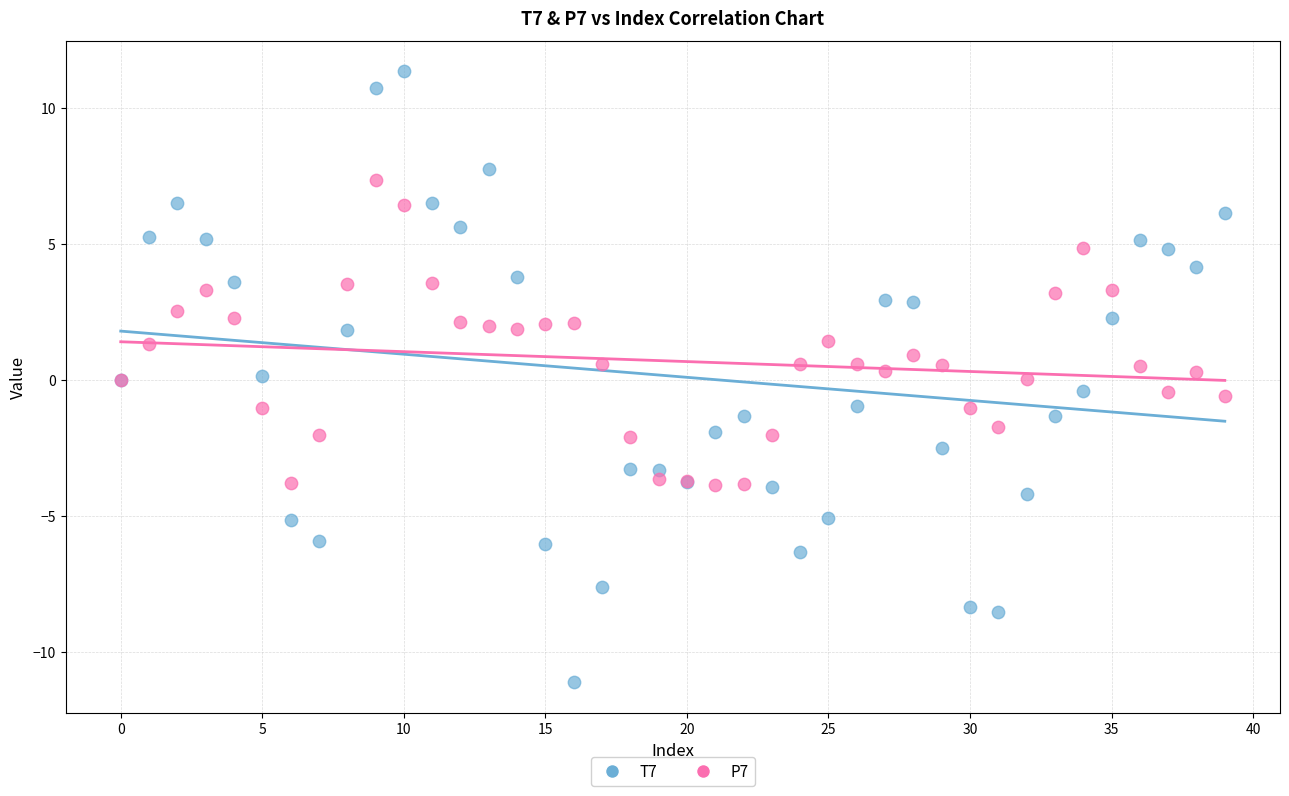

Which series reaches the maximum Y coordinate?

T7